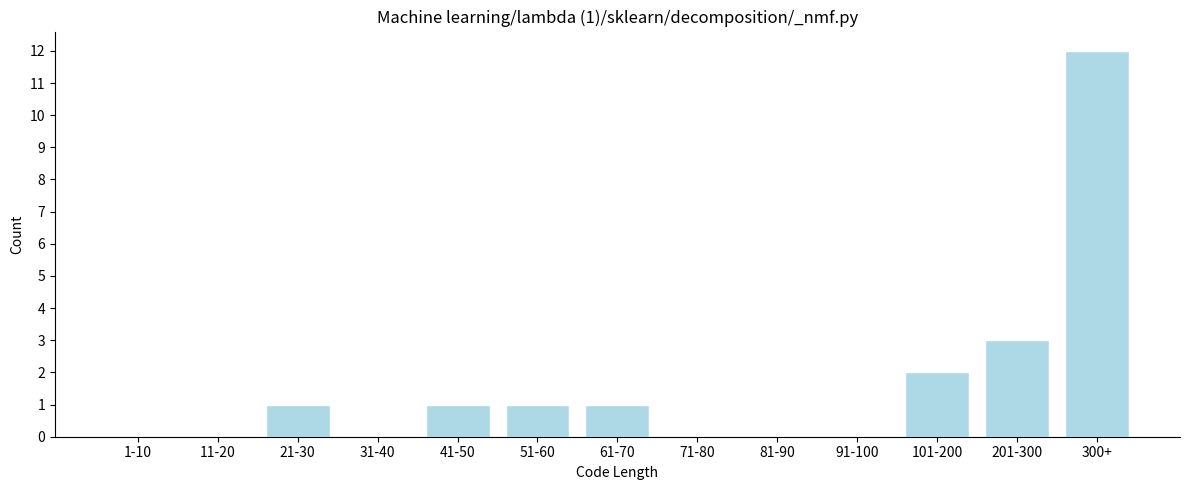

Reading left to right, list all the values displayed in this chart.

1-10=0	11-20=0	21-30=1	31-40=0	41-50=1	51-60=1	61-70=1	71-80=0	81-90=0	91-100=0	101-200=2	201-300=3	300+=12